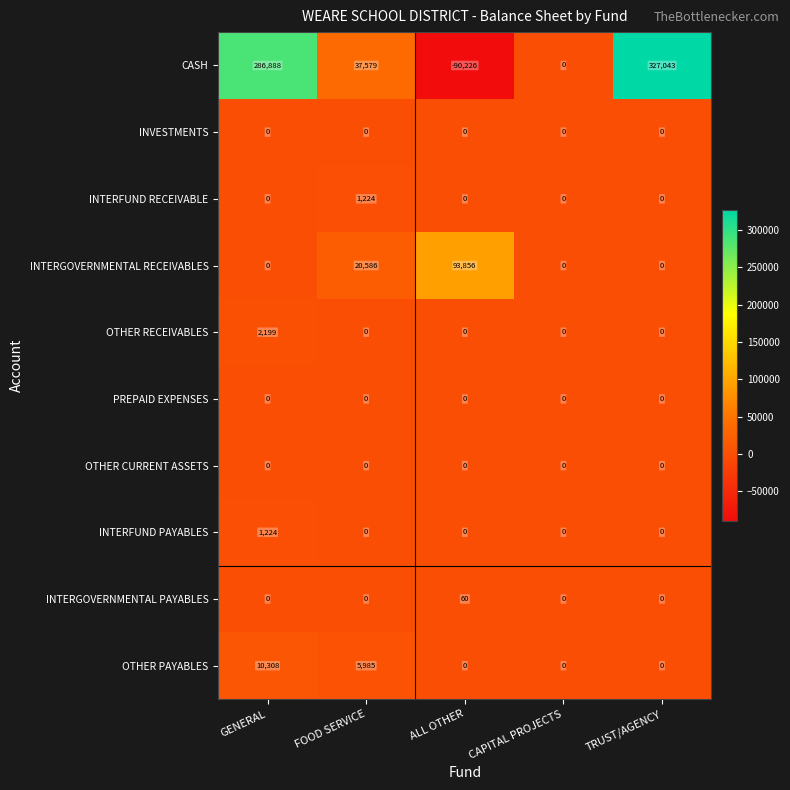

What is the difference between the maximum and minimum values in the INTERFUND PAYABLES series?

1224